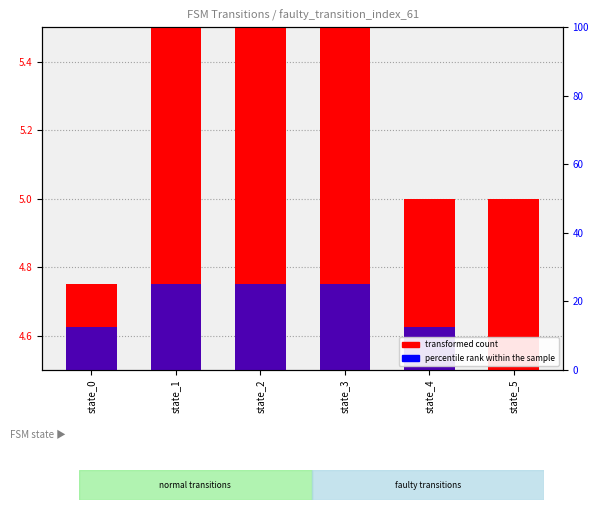

At which label is percentile rank within the sample closest to 0?

state_5